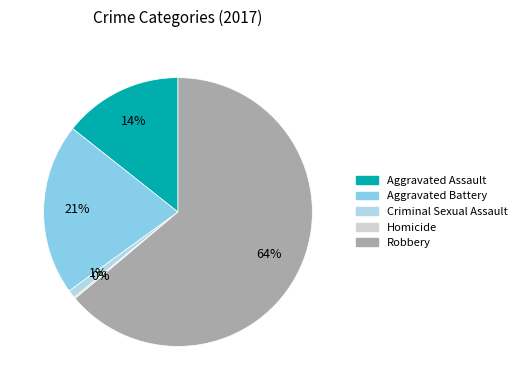

Is there any slice that represents more than half of the pie?

Yes